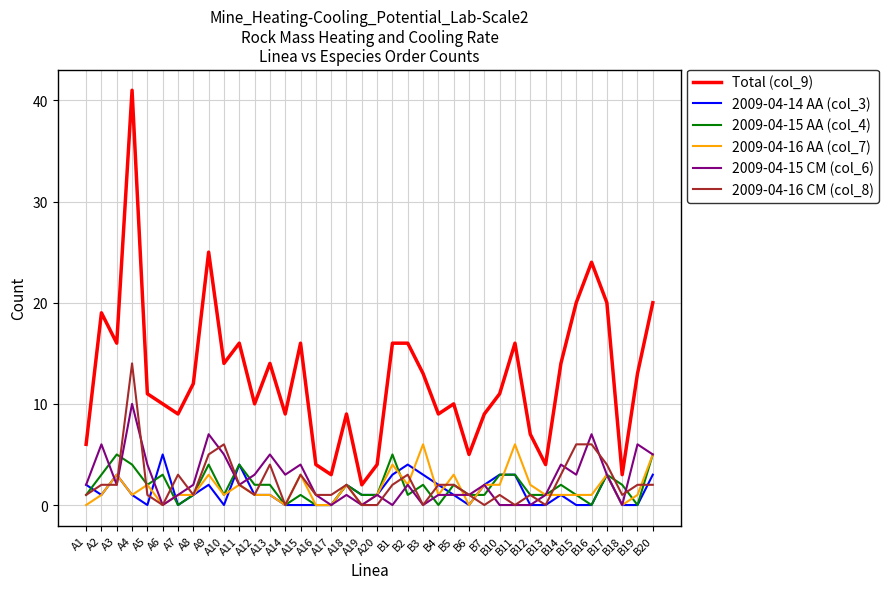

Which series has the widest spread of values?

Total (col_9)